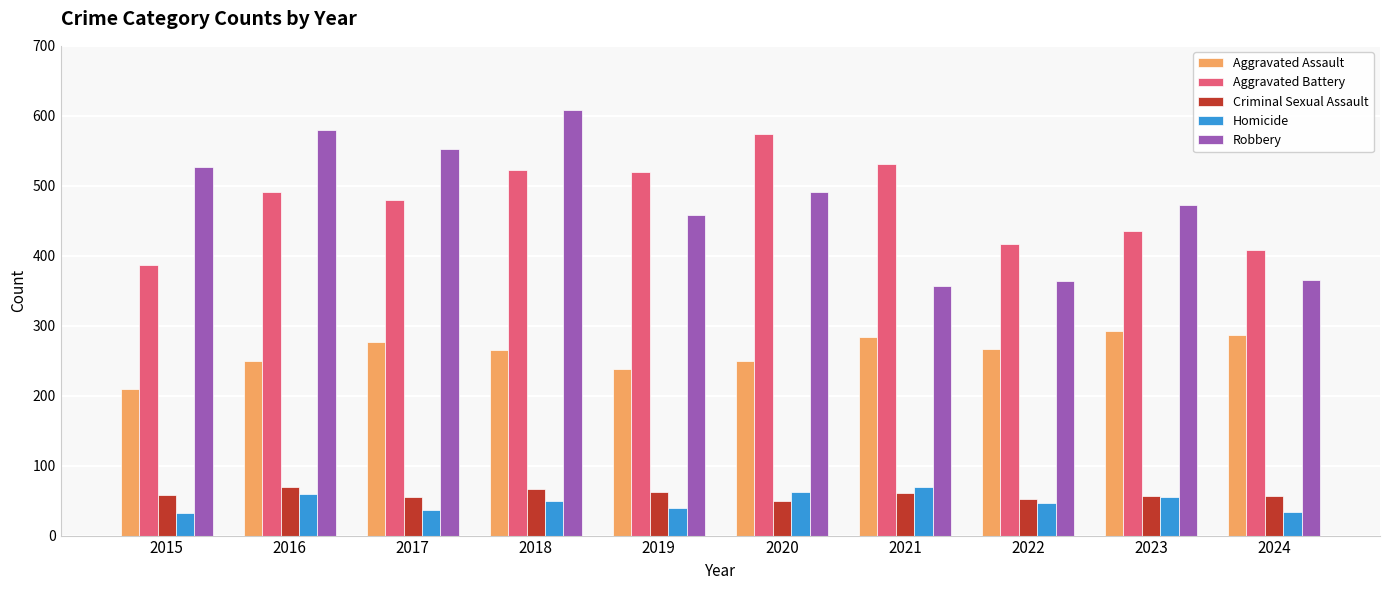

What is the smallest value displayed?

32